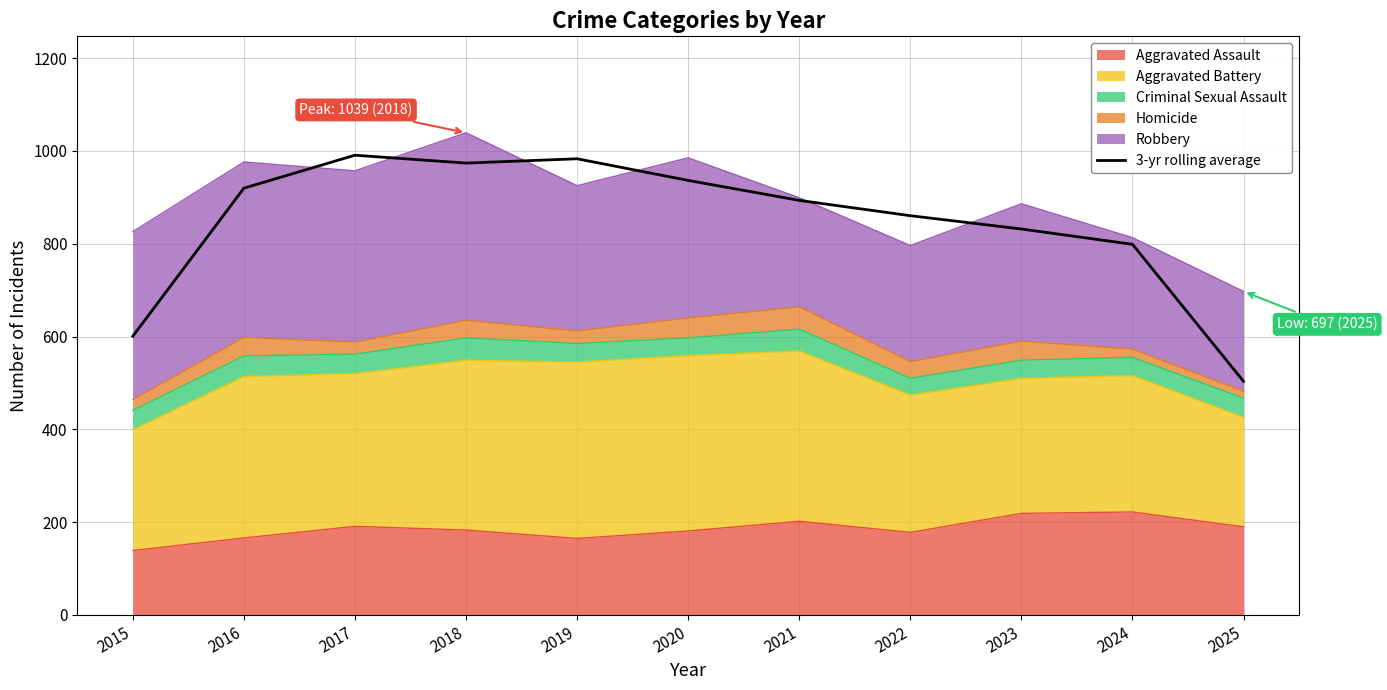

The value at 2022 is 471.4. True or false?

False